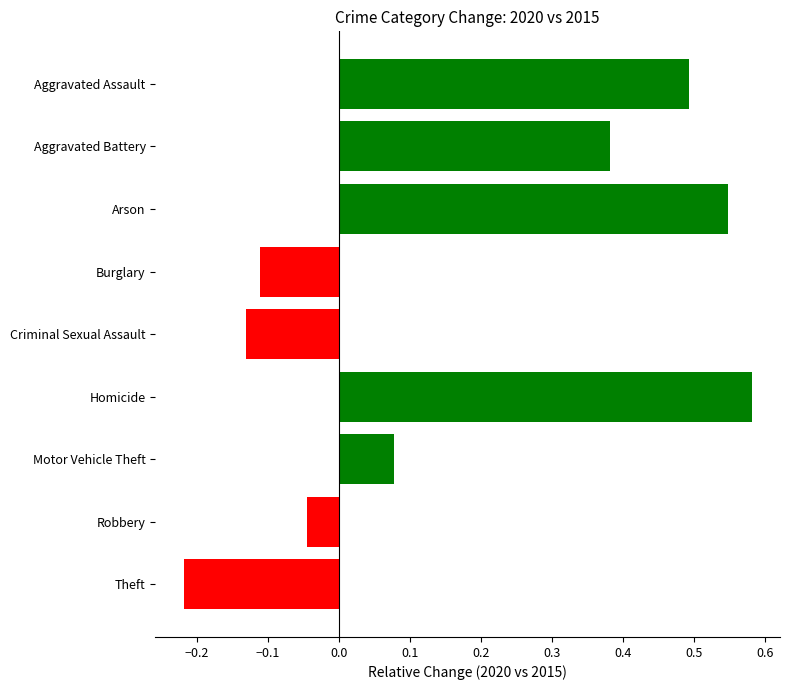

Does the chart contain stacked bars?

No